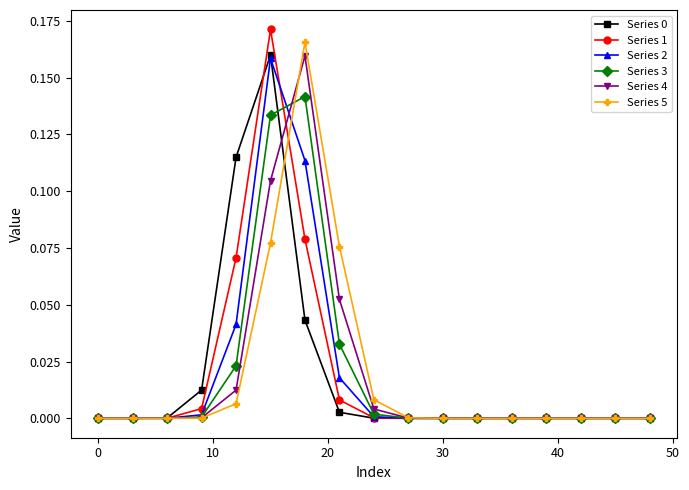

True or false: Series 5 has more than 0 points higher than both neighbors.

True